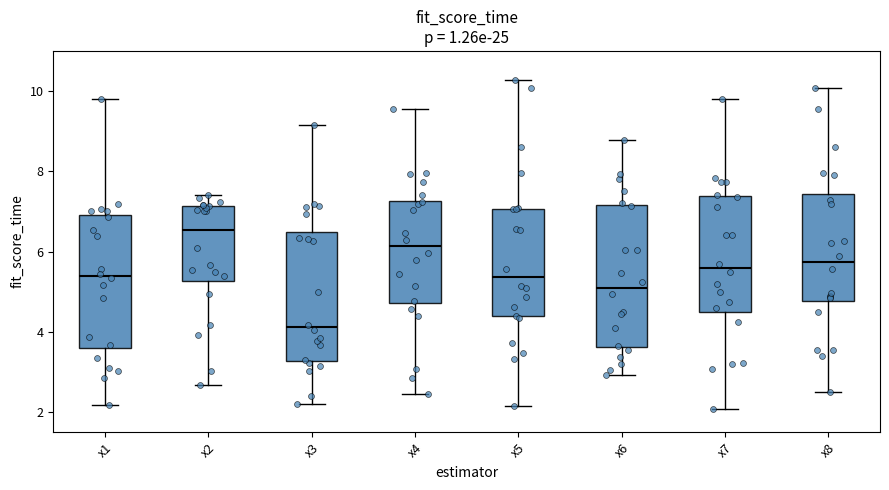

Which box has the lowest median line?

x3